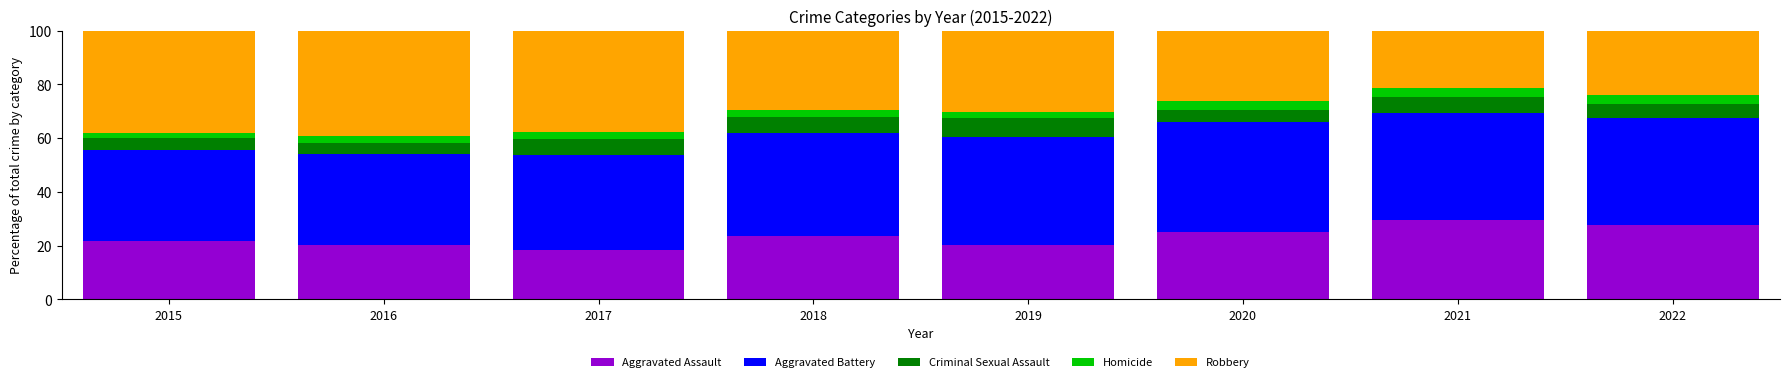

How many bars are there in total?

8